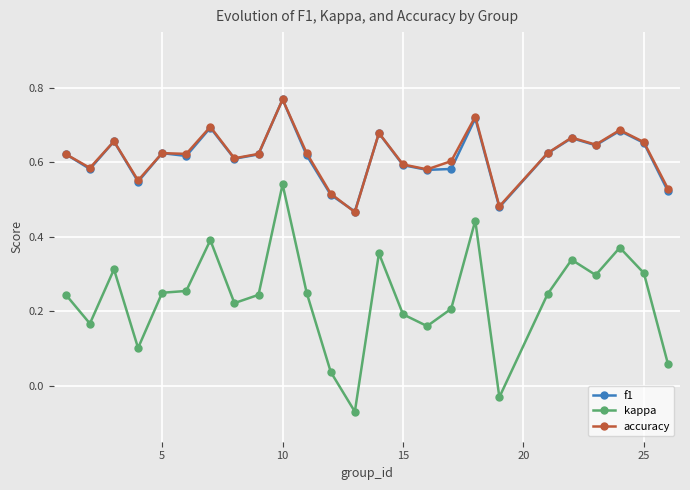

In kappa, how many points are higher than both neighbors (excluding endpoints)?

7